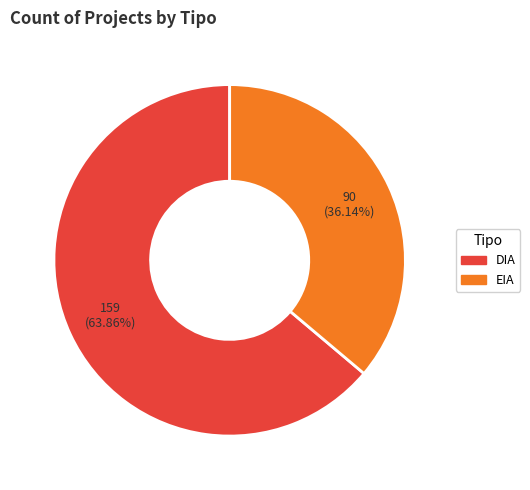

Which category has the biggest portion of the pie?

DIA